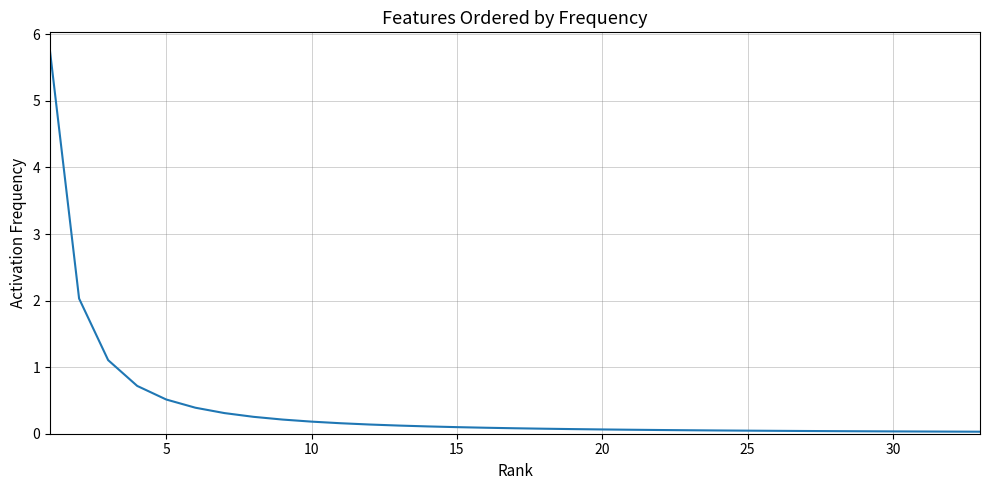

How many distinct data groups are displayed?

1